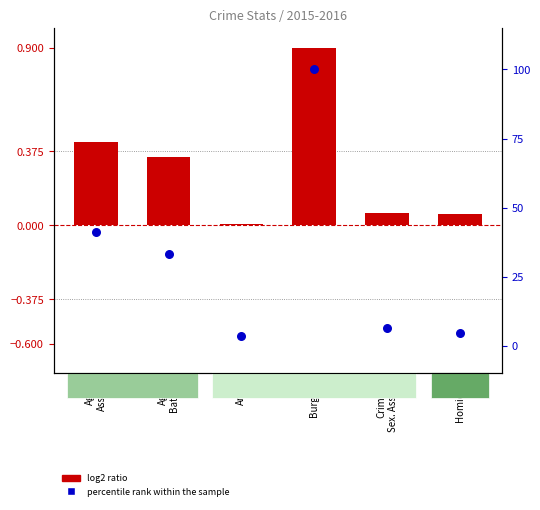

Which series contains the highest Y value?

percentile rank within the sample